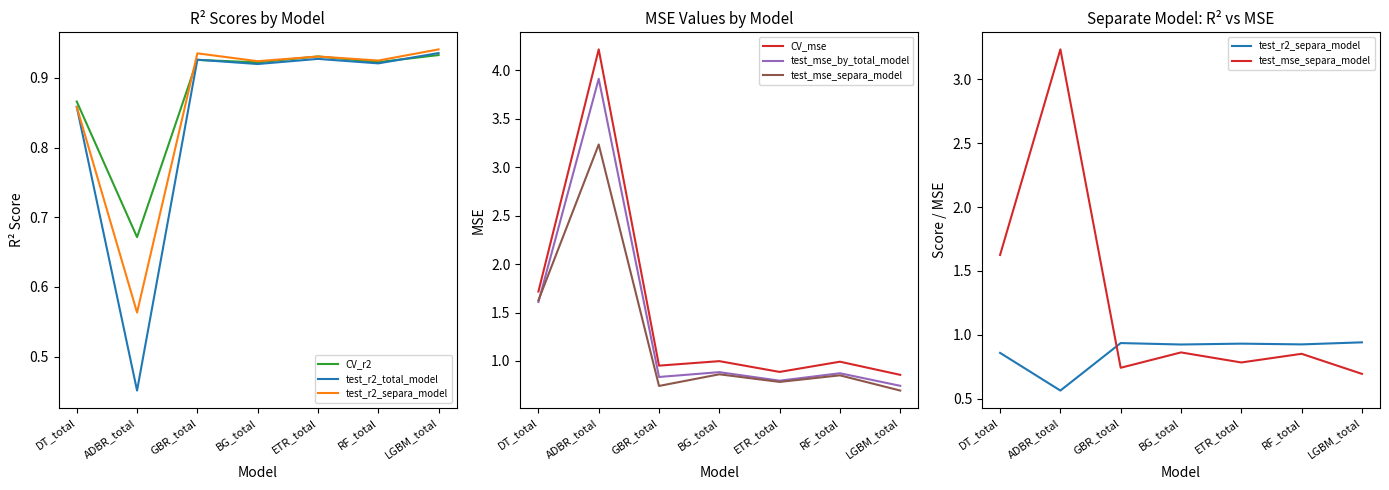

What is the spread (max minus min) of values at GBR_total?

0.2